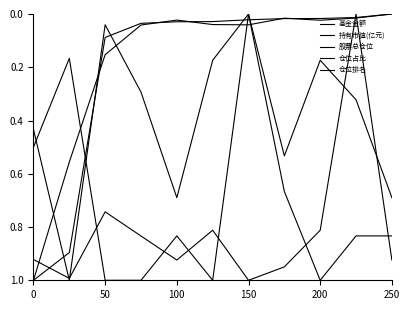

Reading right to left, list all the values displayed in this chart.

基金金额: 0.0	0.0	0.0	0.0	0.0	0.0	0.0	0.0	0.2	0.6	1.0
持有市值(亿元): 0.0	0.0	0.0	0.0	0.0	0.0	0.0	0.0	0.1	0.9	1.0
股票总仓位: 0.9	0.0	0.8	0.9	1.0	0.8	0.9	0.8	0.7	1.0	0.9
仓位占比: 0.7	0.3	0.2	0.5	0.0	0.2	0.7	0.3	0.0	1.0	0.4
仓位排名: 0.8	0.8	1.0	0.7	0.0	1.0	0.8	1.0	1.0	0.2	0.5